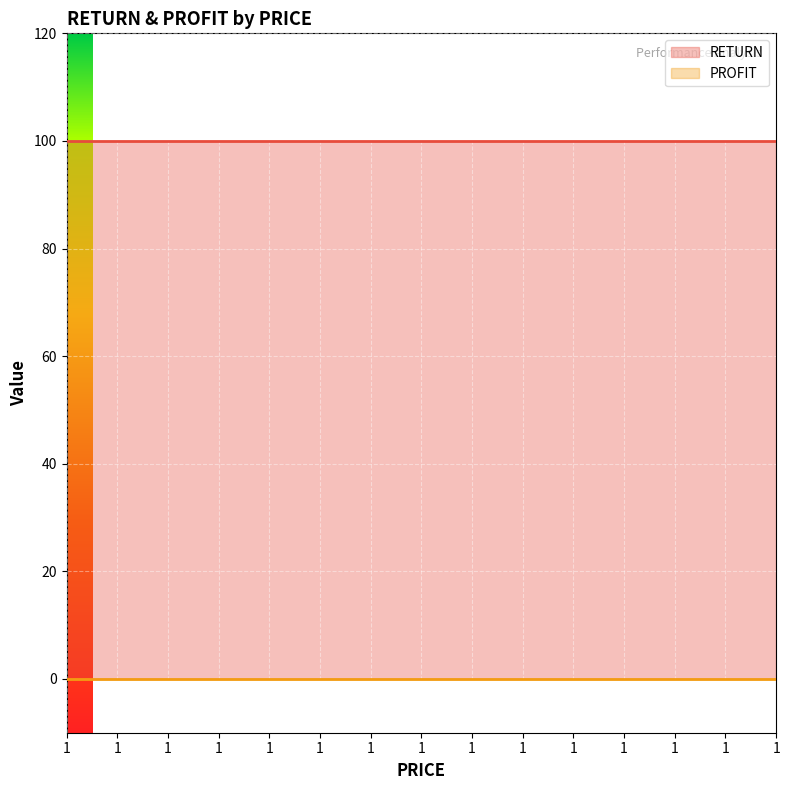

True or false: RETURN and PROFIT intersect in this chart.

False